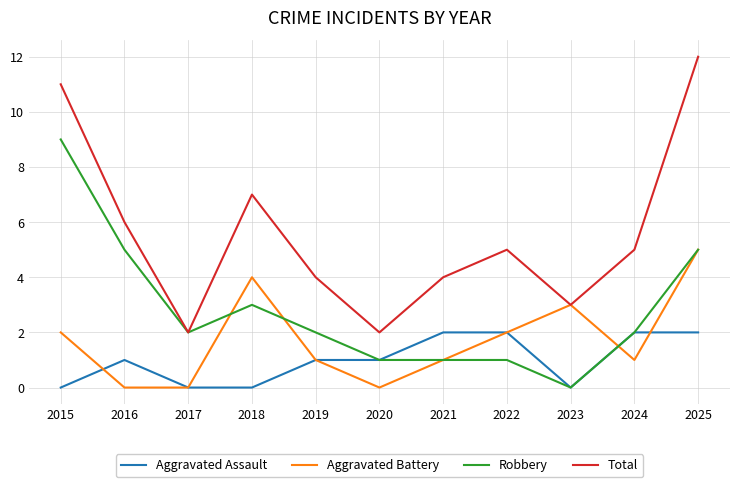

Rank the series by their maximum value, from highest to lowest.

Total, Robbery, Aggravated Battery, Aggravated Assault